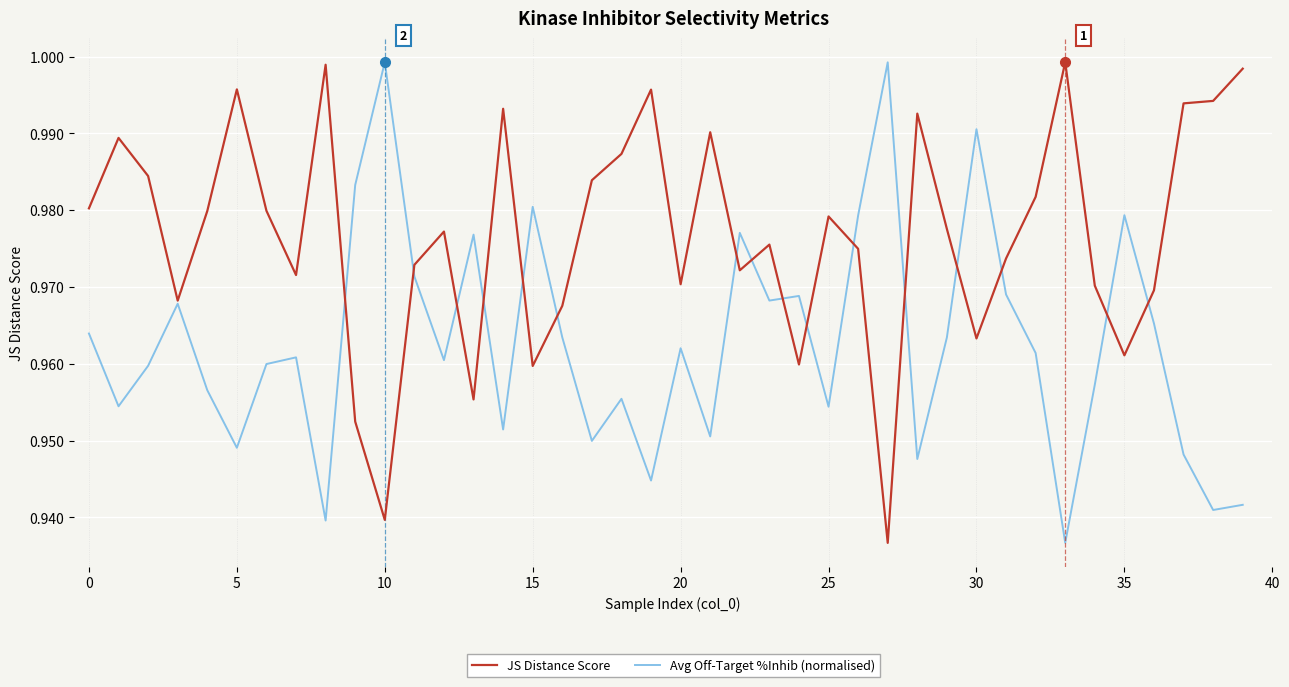

Which series has the largest total across all categories?

JS Distance Score